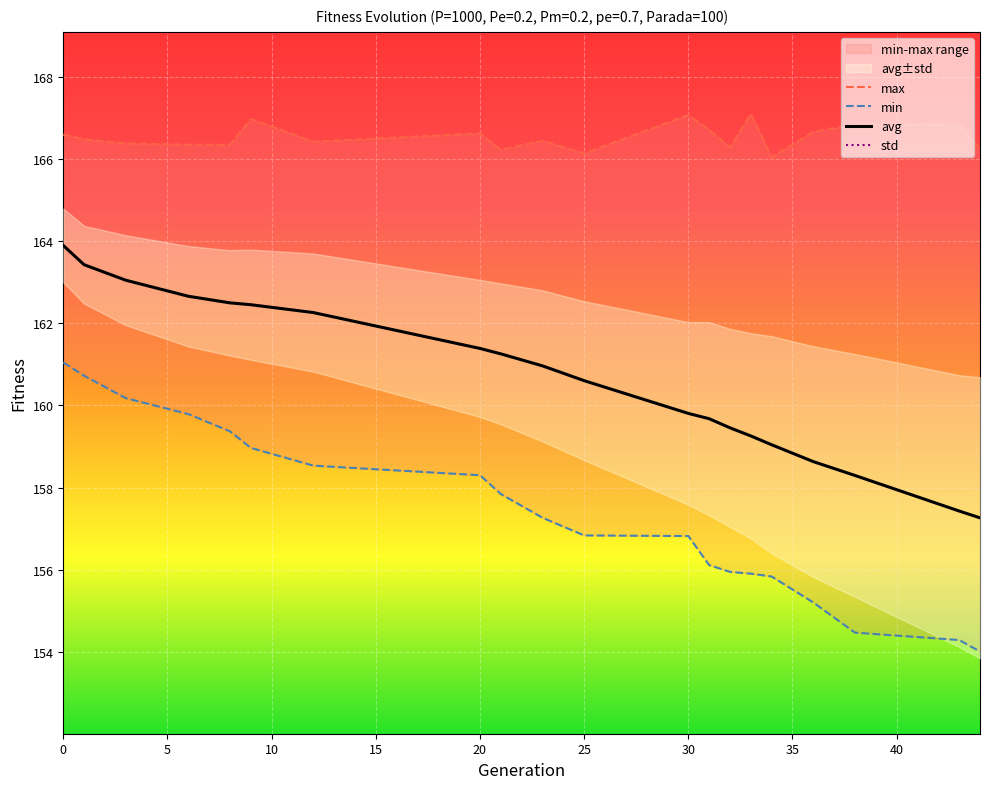

What is the sum of all max values?

3330.7